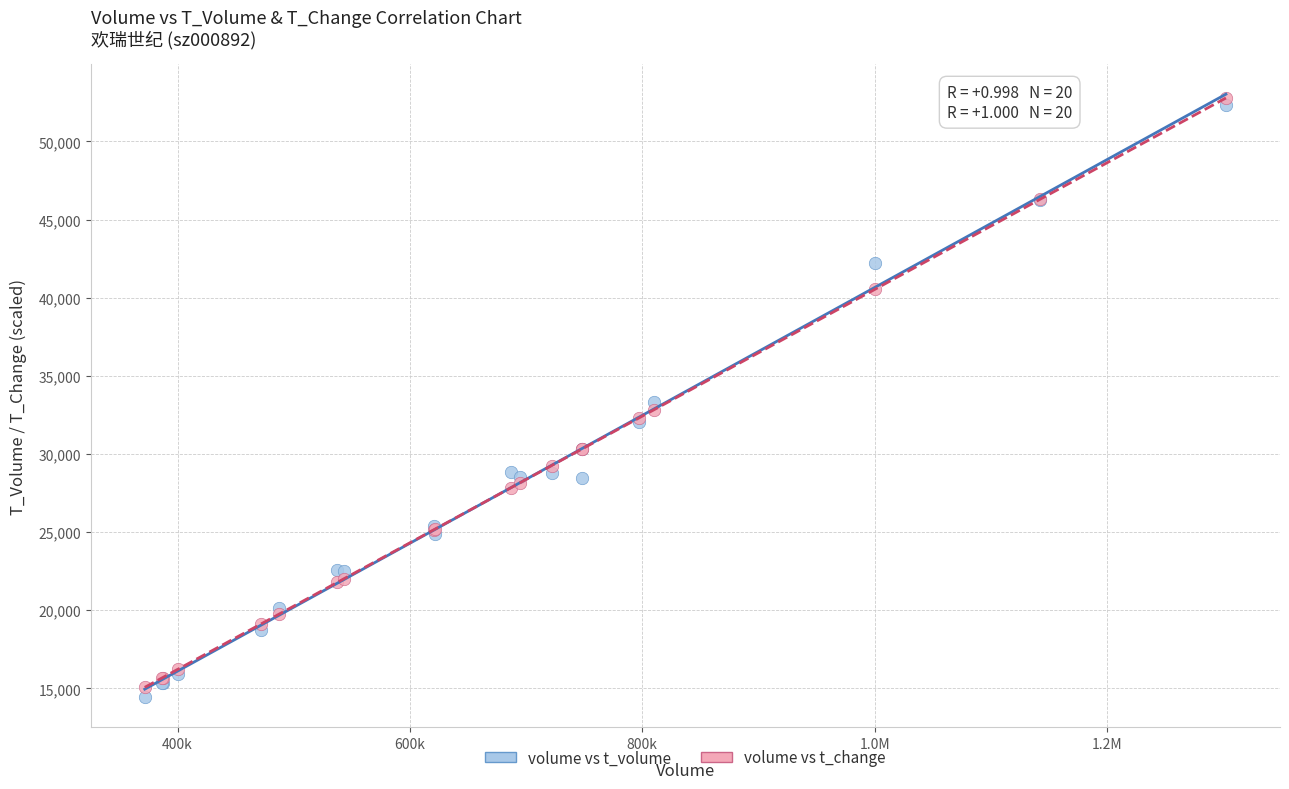

What are all the series names shown in the legend?

volume vs t_volume, volume vs t_change